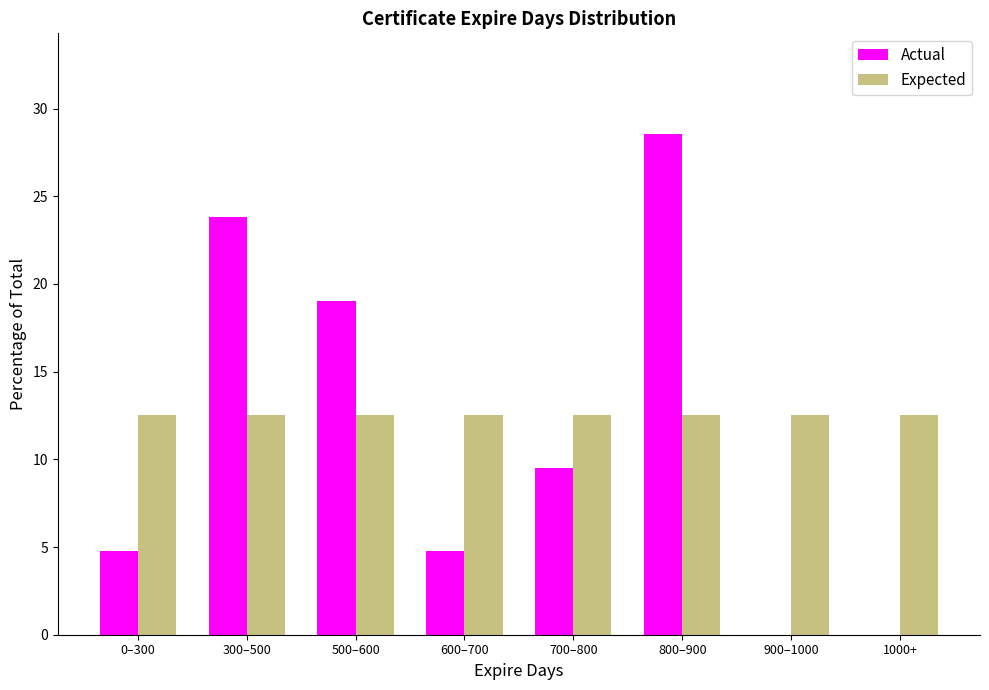

Reading left to right, what are all the values shown in this chart?

Actual: 0–300=4.8	300–500=23.8	500–600=19.0	600–700=4.8	700–800=9.5	800–900=28.6	900–1000=0.0	1000+=0.0
Expected: 0–300=12.5	300–500=12.5	500–600=12.5	600–700=12.5	700–800=12.5	800–900=12.5	900–1000=12.5	1000+=12.5